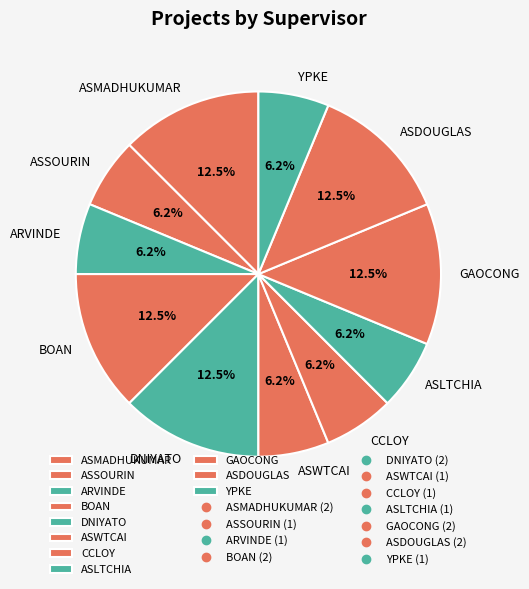

What percentage is the ASWTCAI slice, to the nearest percent?

6%